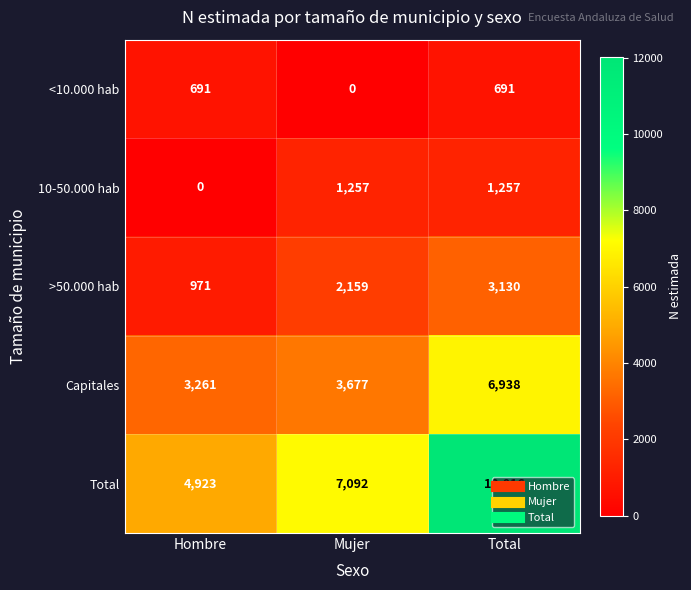

At which label is >50.000 hab closest to 2050?

Mujer